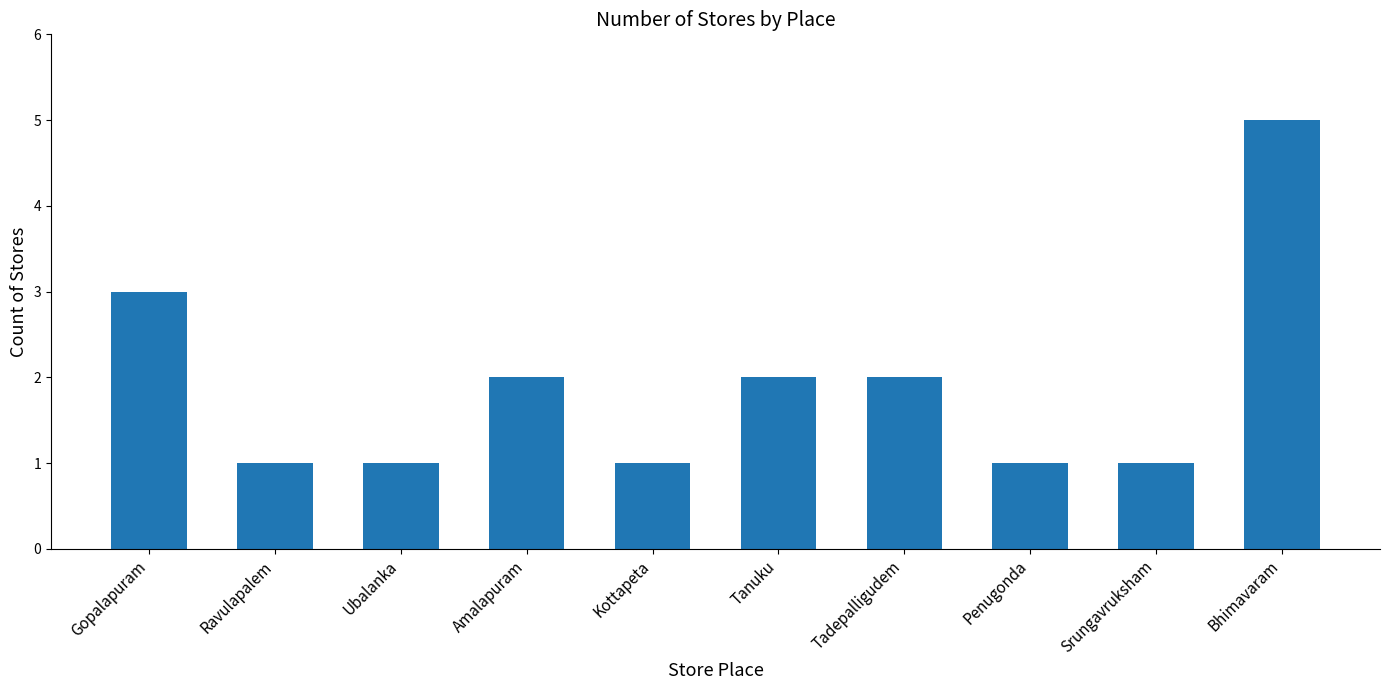

Reading left to right, transcribe all the data shown in this chart.

3	1	1	2	1	2	2	1	1	5